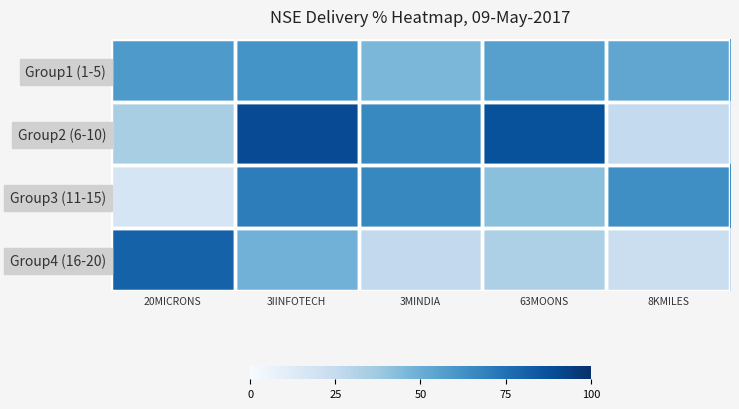

Which series has the largest total across all categories?

Group2 (6-10)